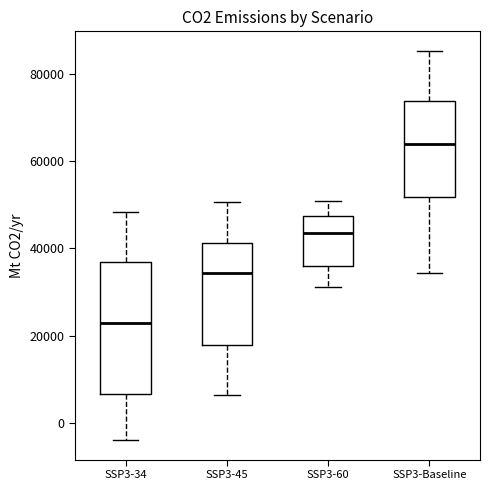

Which box's median line is the highest?

SSP3-Baseline